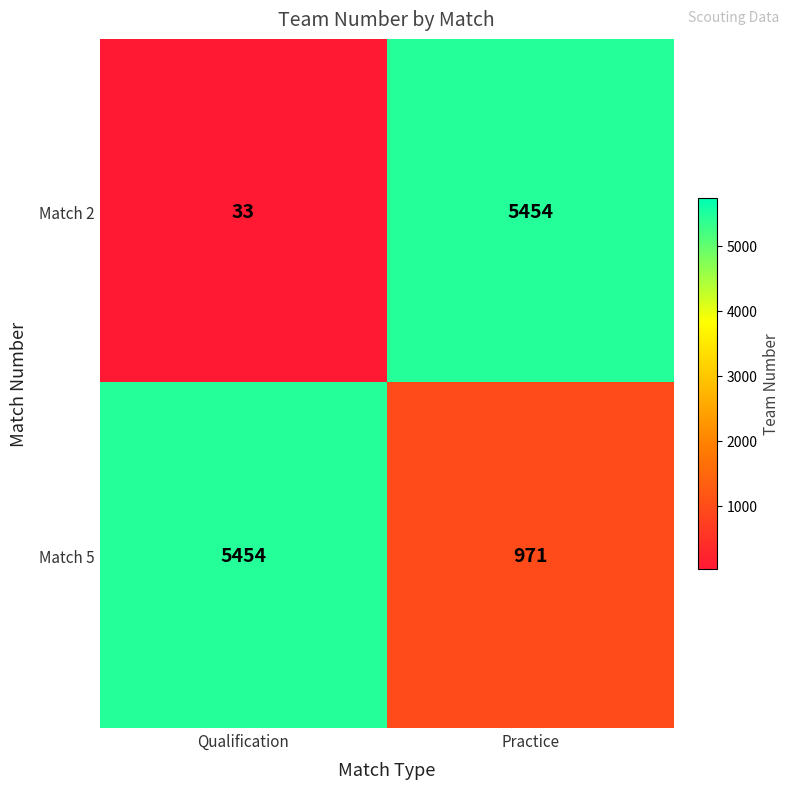

Rank the series by their average value, from lowest to highest.

Match 2, Match 5